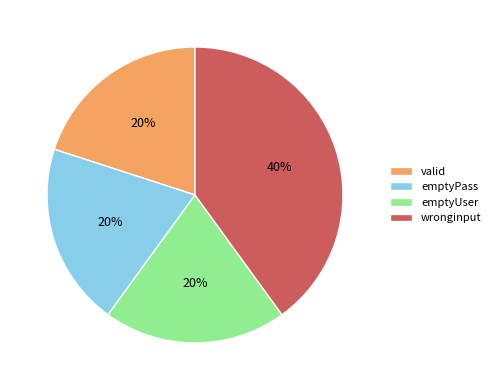

What percentage is the valid slice, to the nearest percent?

20%